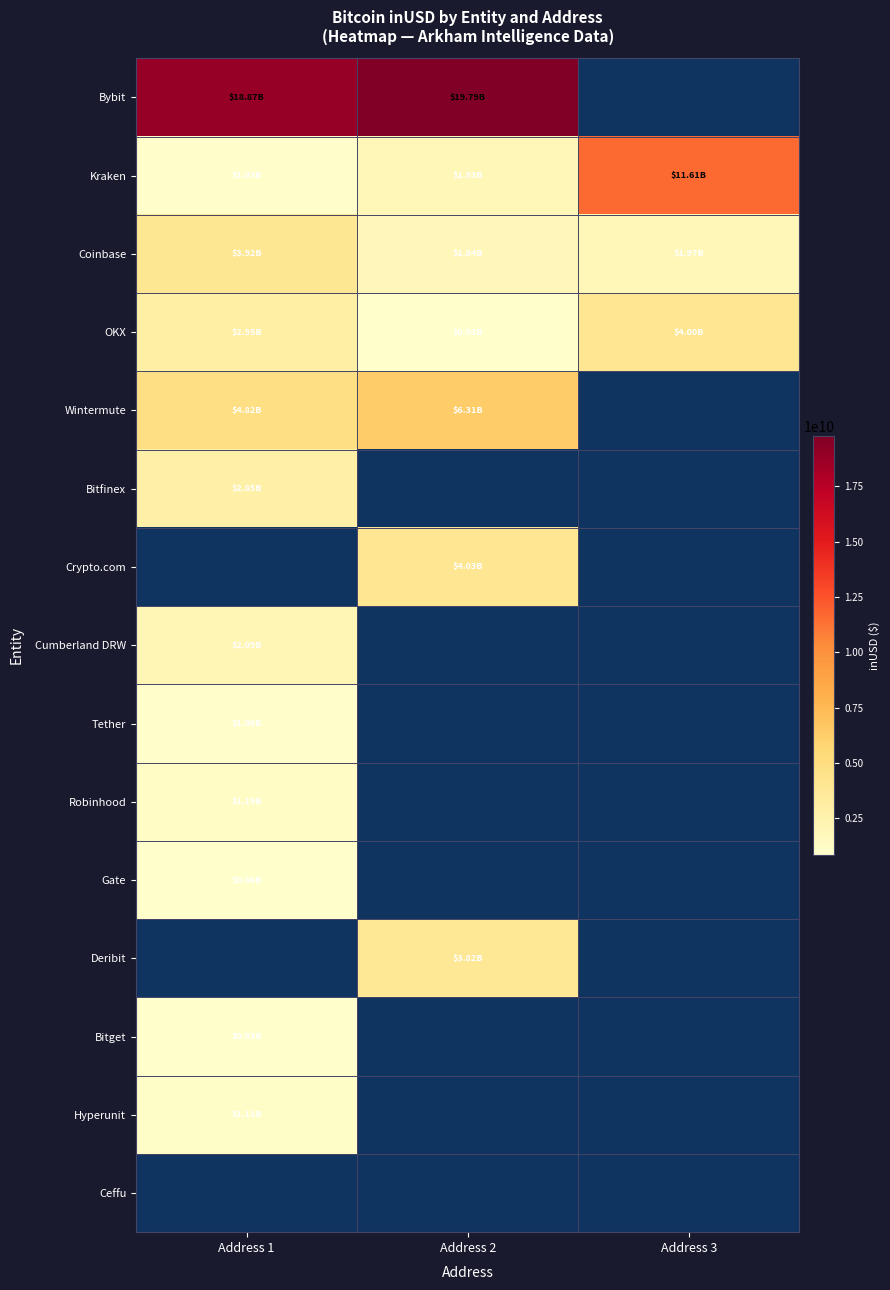

At how many categories does at least one series exceed 10402349142?

3